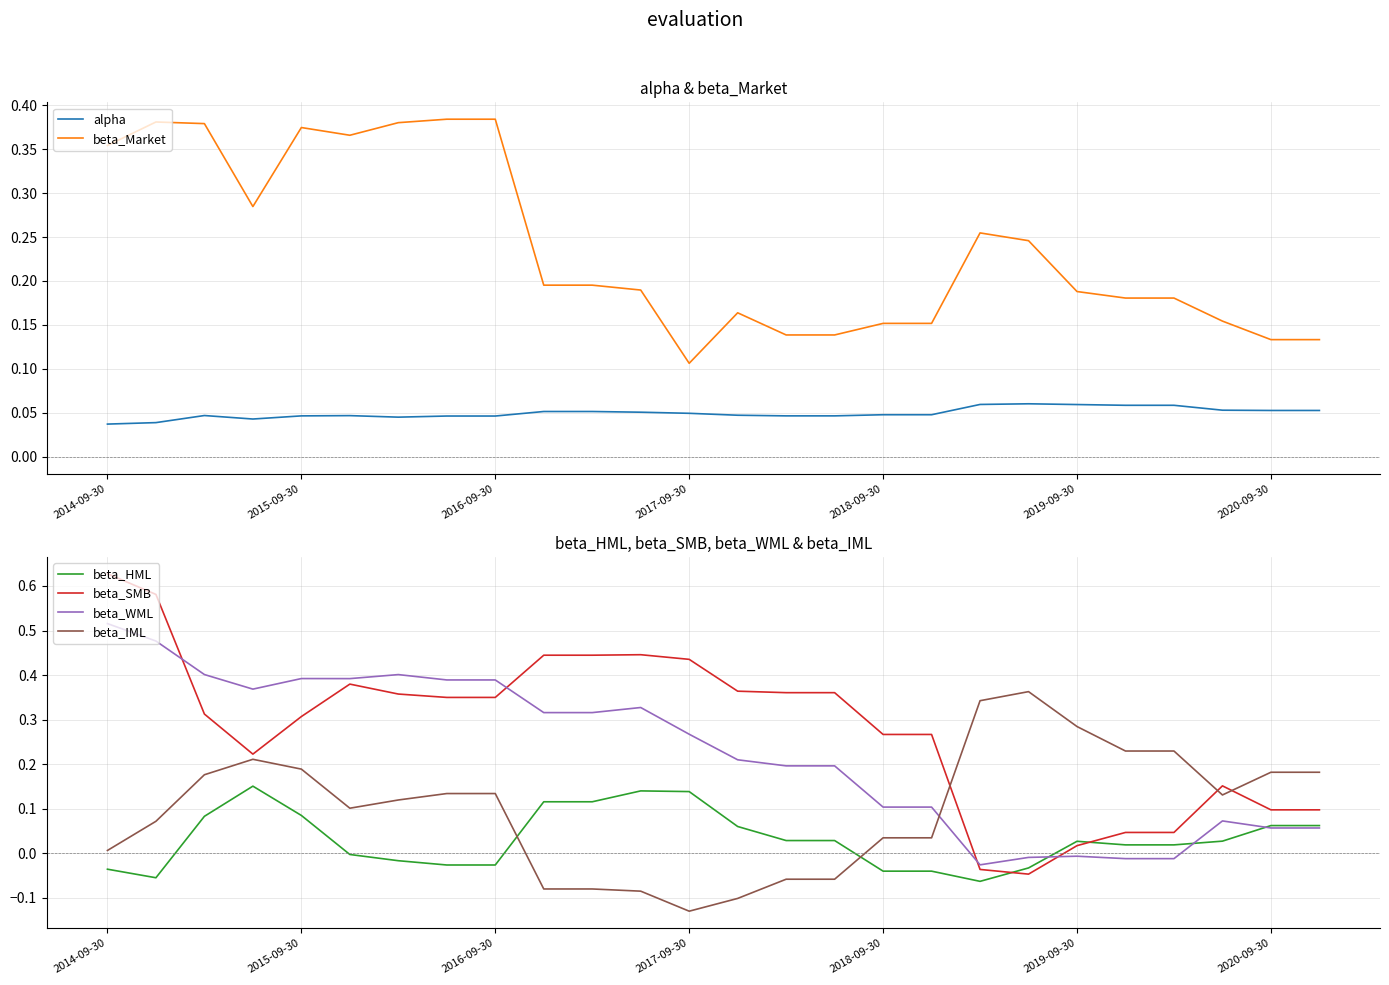

Which category has the highest value in the beta_WML series?

2014-09-30